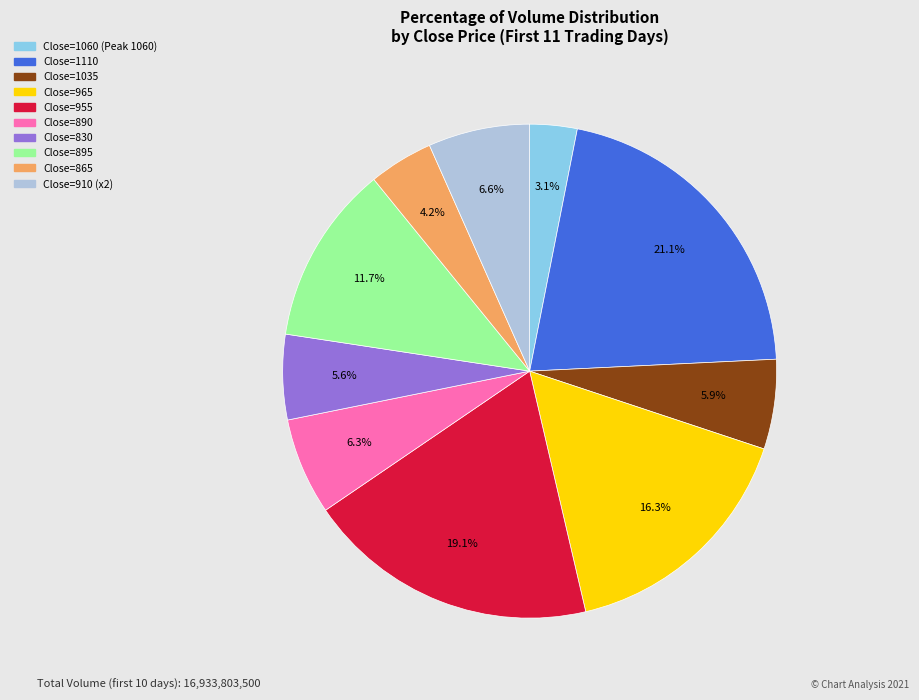

To the nearest percent, what is the difference between the largest and smallest slice percentages?

18%